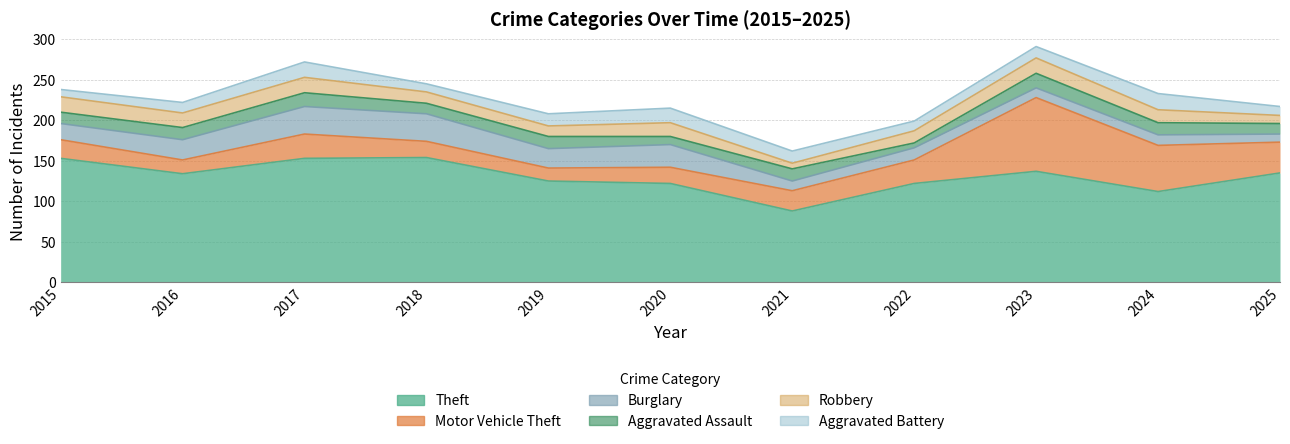

Read the Theft value at 2025.

135